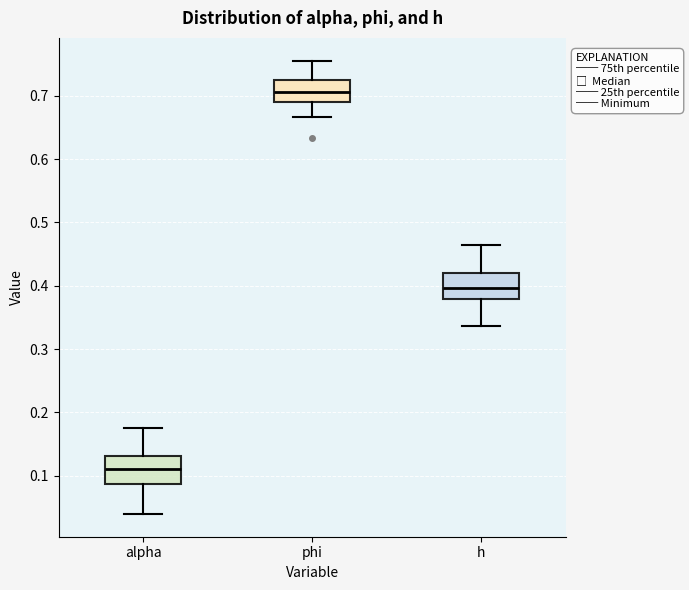

Where does the upper whisker of the box for h end on the y-axis? The values are not printed on the chart, so give them approximately, as read against the axis.

0.46